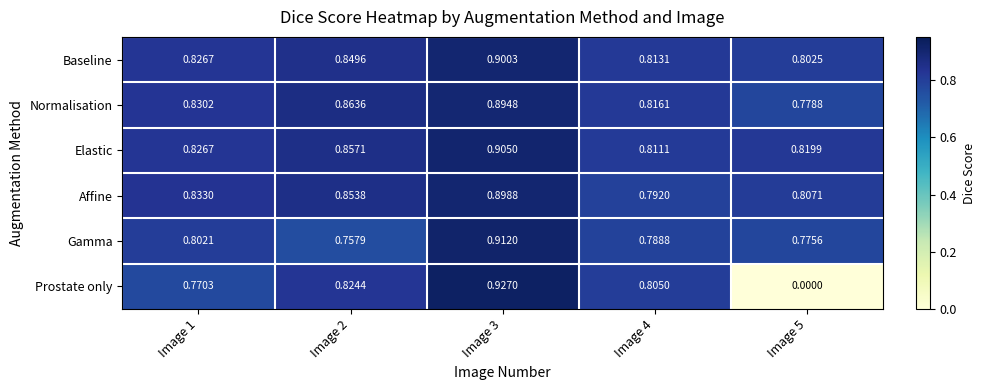

Which series has the largest total across all categories?

Elastic